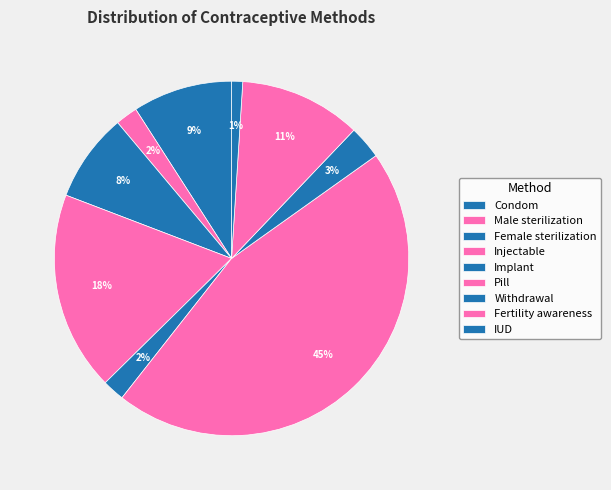

What percentage is the Withdrawal slice, to the nearest percent?

3%